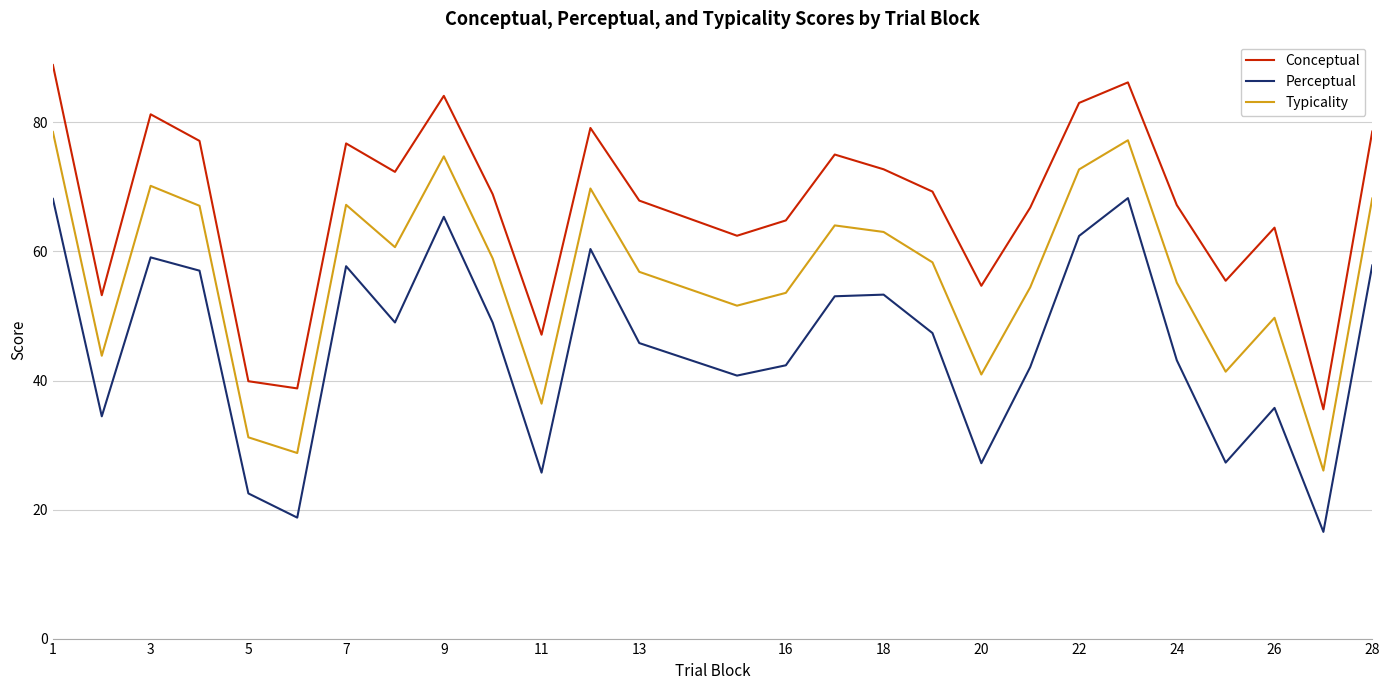

List the series in order of their overall mean, lowest first.

Perceptual, Typicality, Conceptual